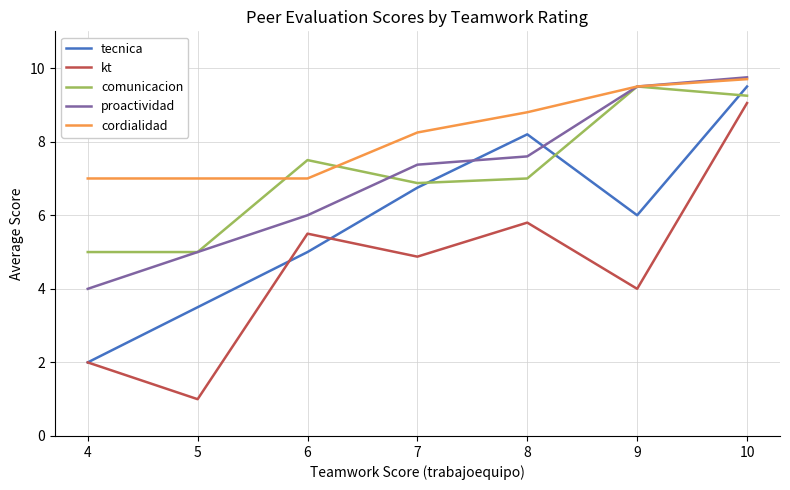

Does the chart display data point markers on the line(s)?

No